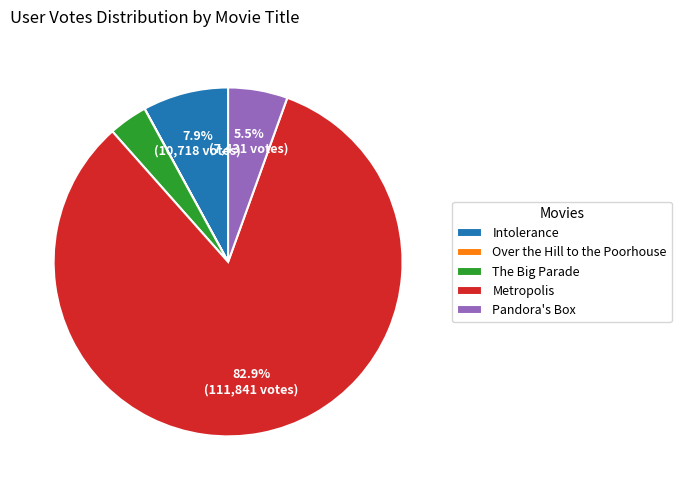

Which category accounts for the majority?

Metropolis